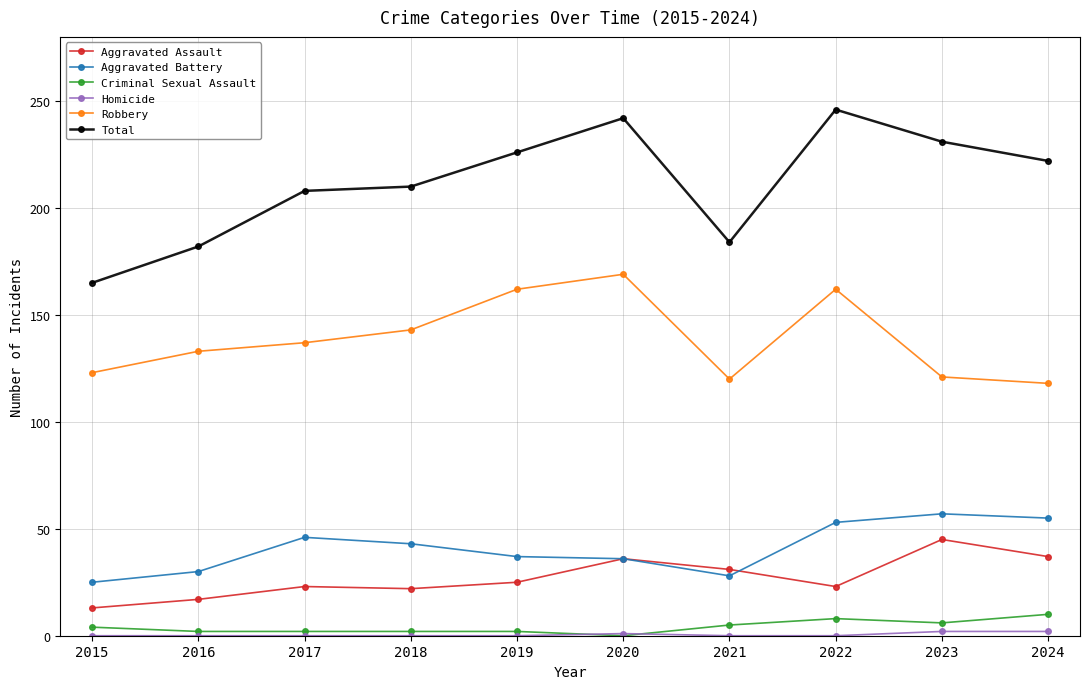

True or false: Robbery has a value of 120 at 2021.

True